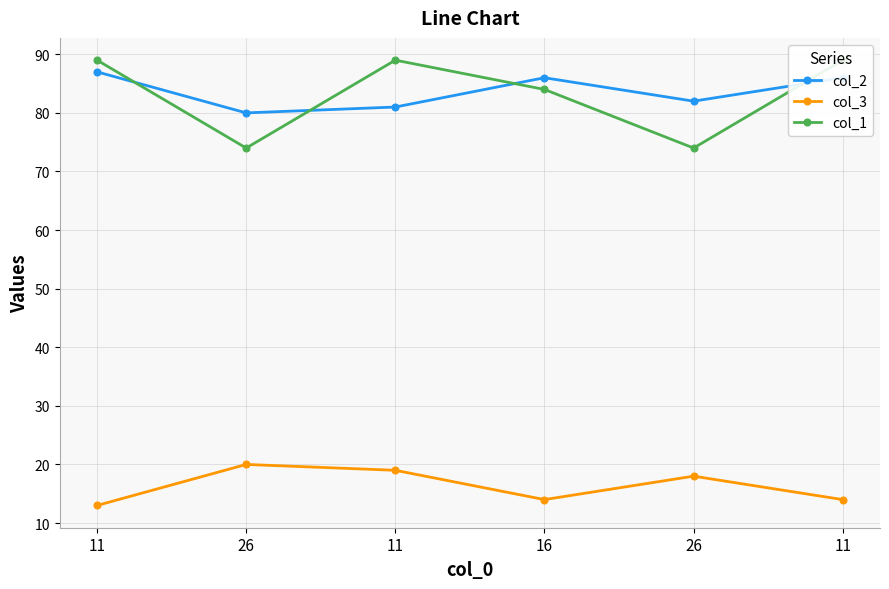

What are all the series names shown in the legend?

col_2, col_3, col_1